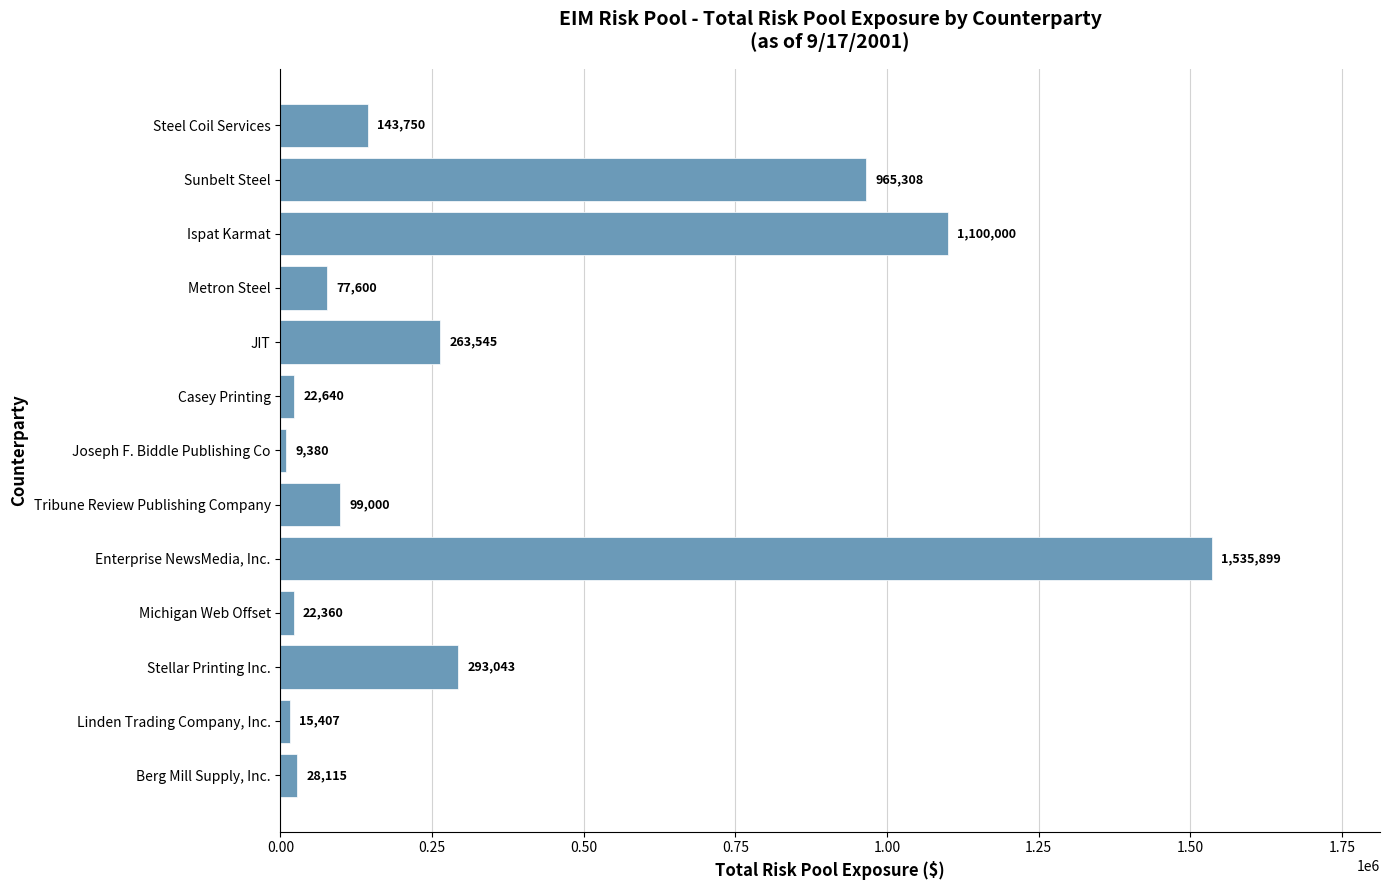

Which has a higher value, Enterprise NewsMedia, Inc. or Tribune Review Publishing Company?

Enterprise NewsMedia, Inc.